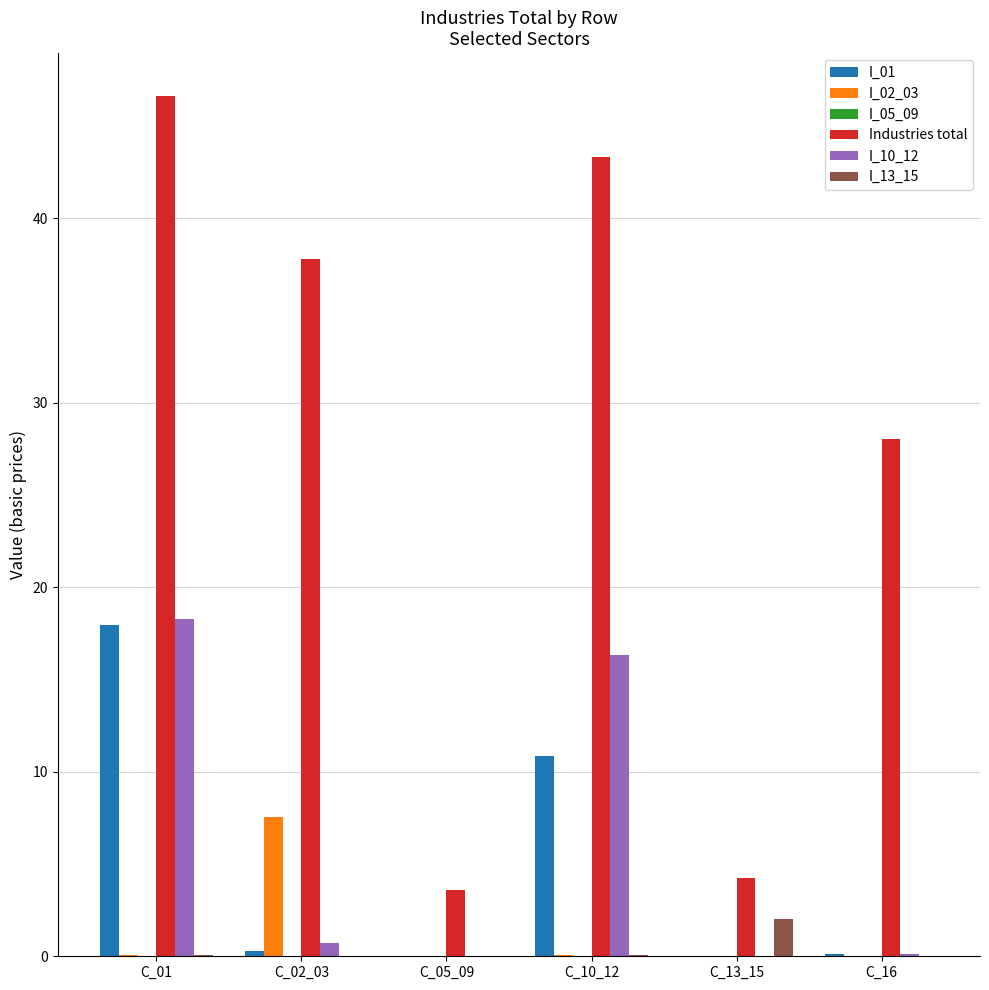

What is the maximum value shown in the chart?

46.6